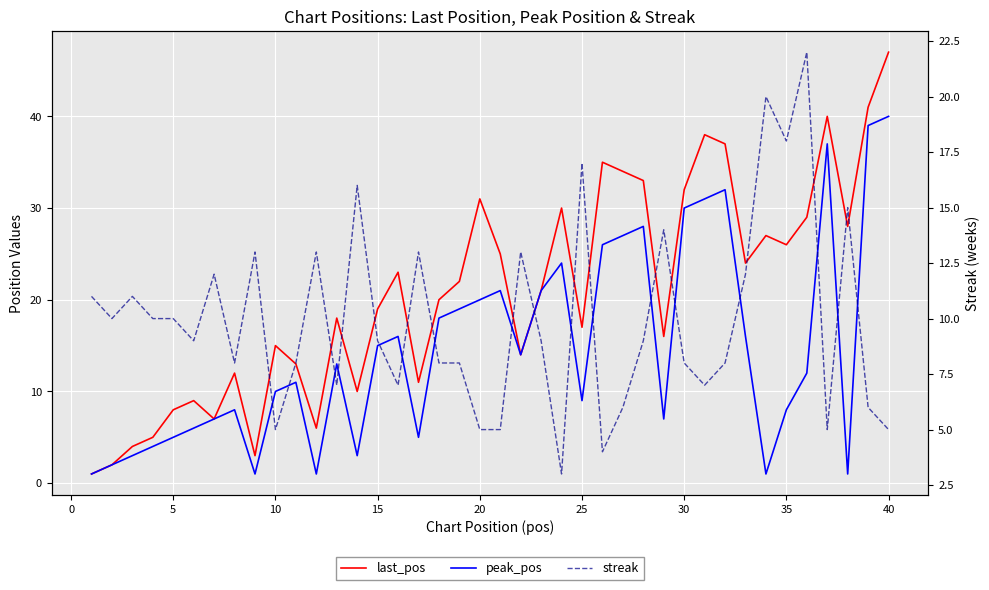

Reading right to left, extract all data points from this chart.

last_pos: 47	41	28	40	29	26	27	24	37	38	32	16	33	34	35	17	30	21	14	25	31	22	20	11	23	19	10	18	6	13	15	3	12	7	9	8	5	4	2	1
peak_pos: 40	39	1	37	12	8	1	16	32	31	30	7	28	27	26	9	24	21	14	21	20	19	18	5	16	15	3	13	1	11	10	1	8	7	6	5	4	3	2	1
streak: 5	6	15	5	22	18	20	12	8	7	8	14	9	6	4	17	3	9	13	5	5	8	8	13	7	9	16	7	13	8	5	13	8	12	9	10	10	11	10	11